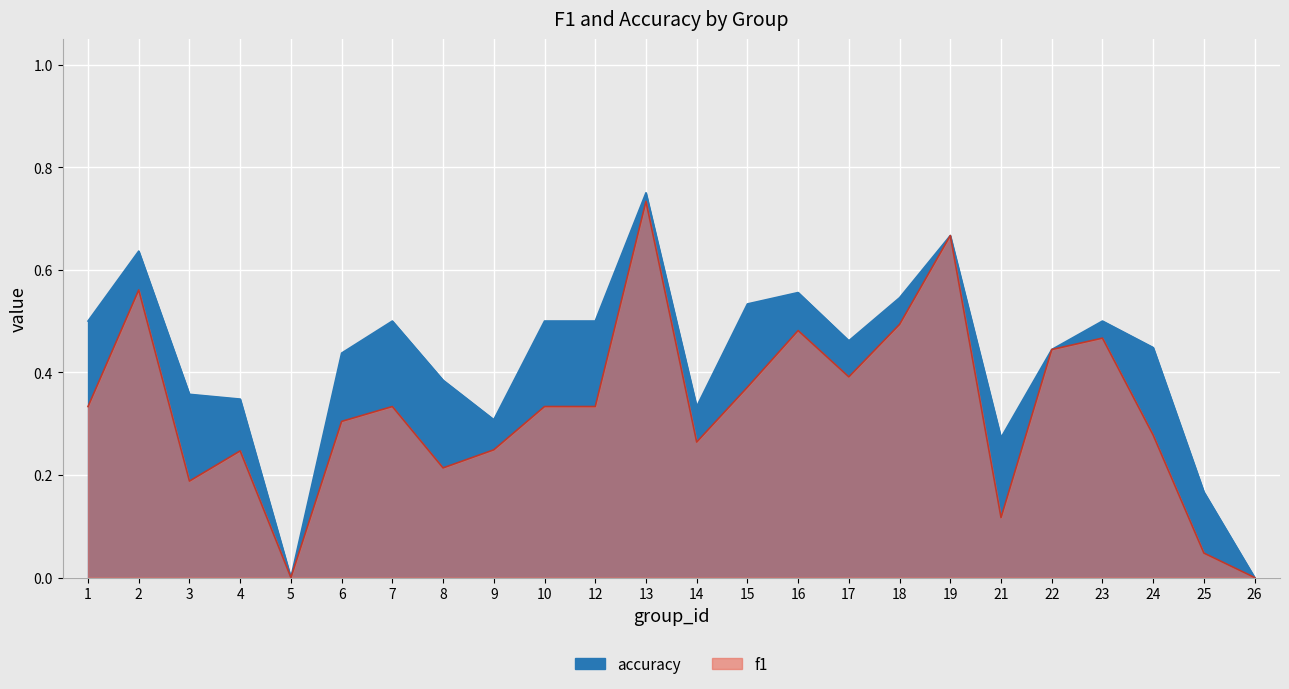

What is the difference between the maximum and minimum values in the f1 series?

0.7